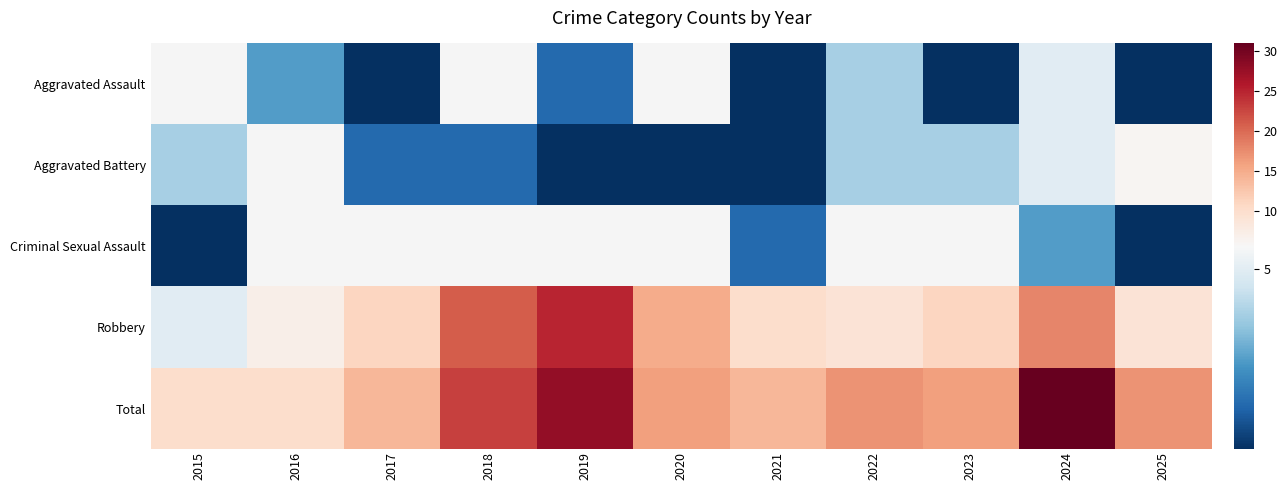

What is the difference between the highest and lowest values at 2016?

7.0